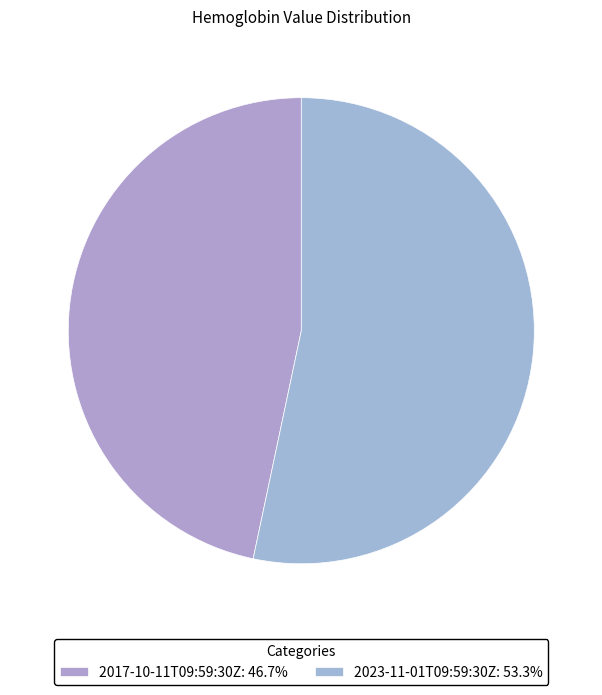

What is the majority slice?

2023-11-01T09:59:30Z